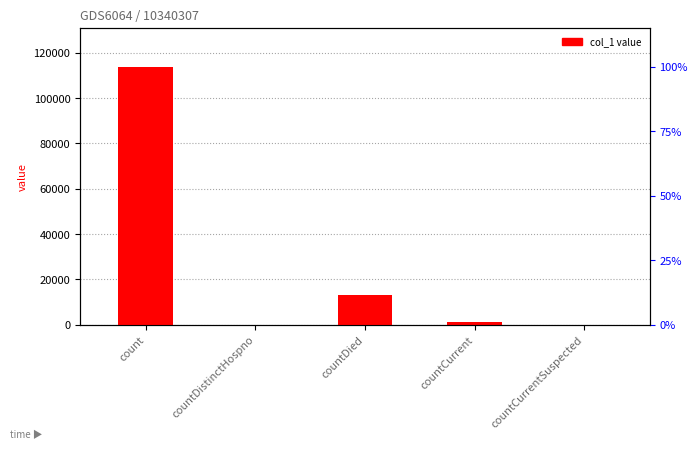

List the labels in order of value, largest first.

count, countDied, countCurrent, countDistinctHospno, countCurrentSuspected